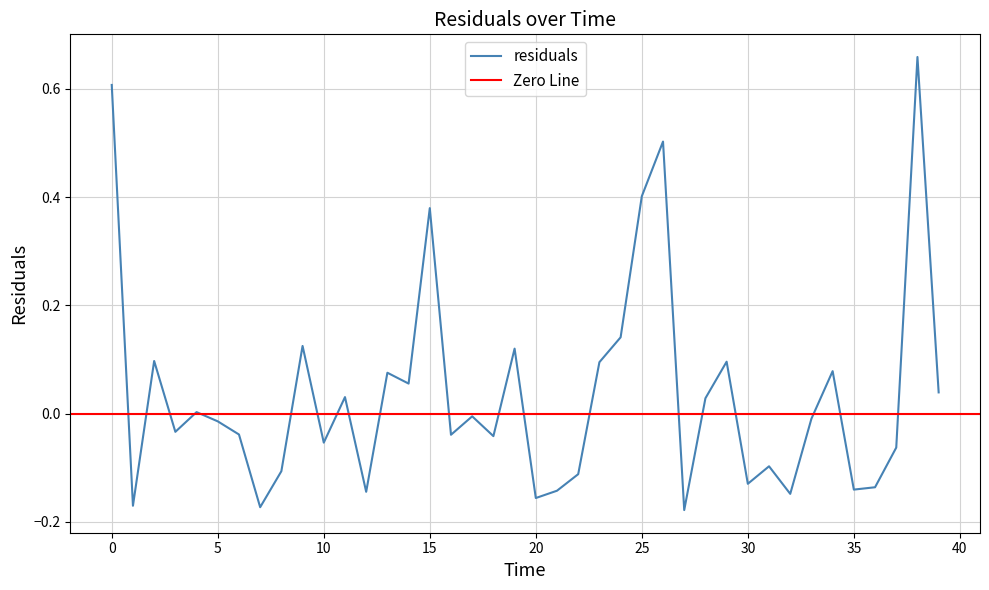

Reading left to right, extract all data points from this chart.

0.0=0.6	1.0=-0.2	2.0=0.1	3.0=-0.0	4.0=0.0	5.0=-0.0	6.0=-0.0	7.0=-0.2	8.0=-0.1	9.0=0.1	10.0=-0.1	11.0=0.0	12.0=-0.1	13.0=0.1	14.0=0.1	15.0=0.4	16.0=-0.0	17.0=-0.0	18.0=-0.0	19.0=0.1	20.0=-0.2	21.0=-0.1	22.0=-0.1	23.0=0.1	24.0=0.1	25.0=0.4	26.0=0.5	27.0=-0.2	28.0=0.0	29.0=0.1	30.0=-0.1	31.0=-0.1	32.0=-0.1	33.0=-0.0	34.0=0.1	35.0=-0.1	36.0=-0.1	37.0=-0.1	38.0=0.7	39.0=0.0